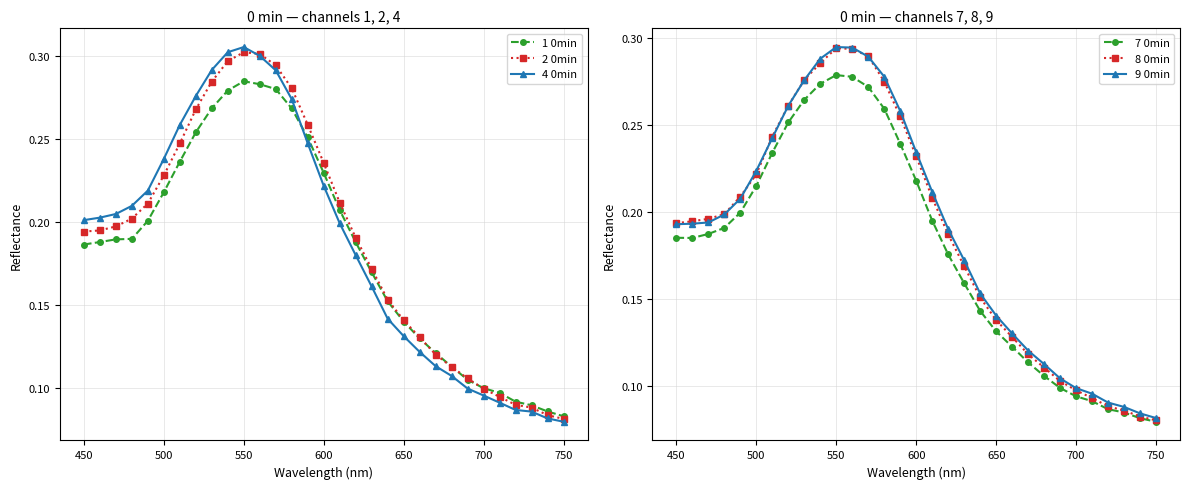

How many categories are shown in the chart?

31